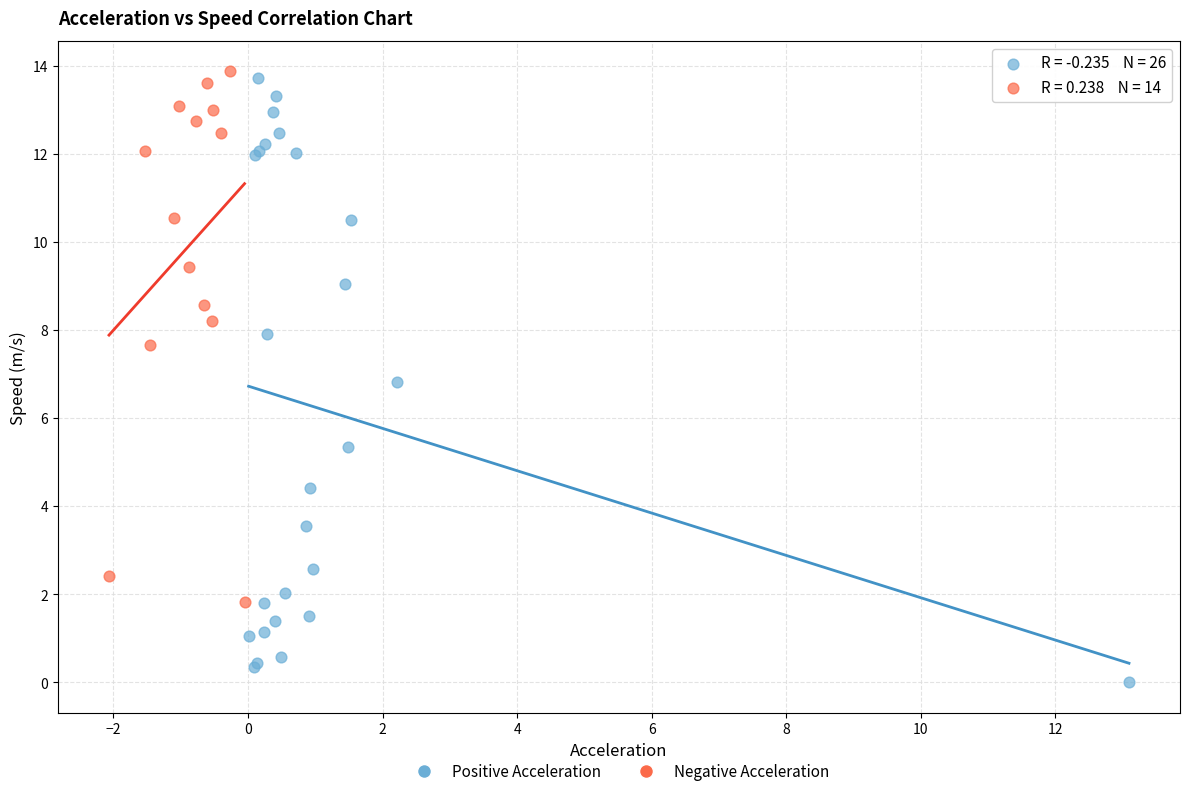

Which series has the widest spread of Y values?

Positive Acceleration